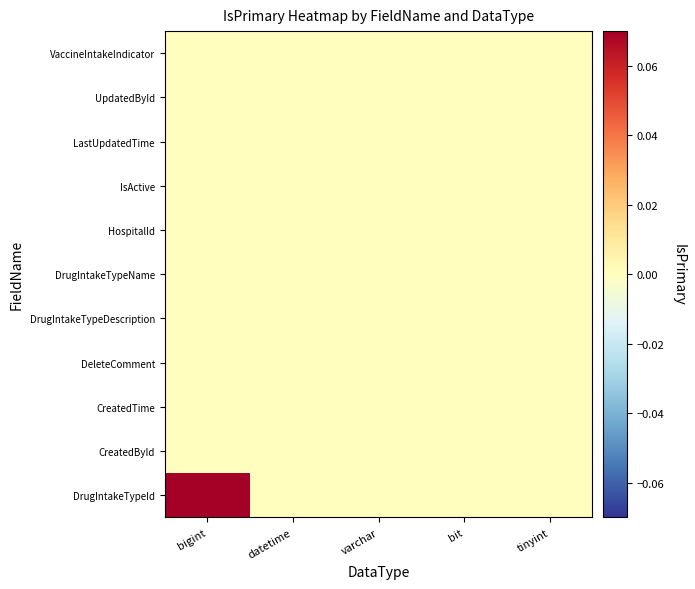

Which category has the highest value across all series?

bigint